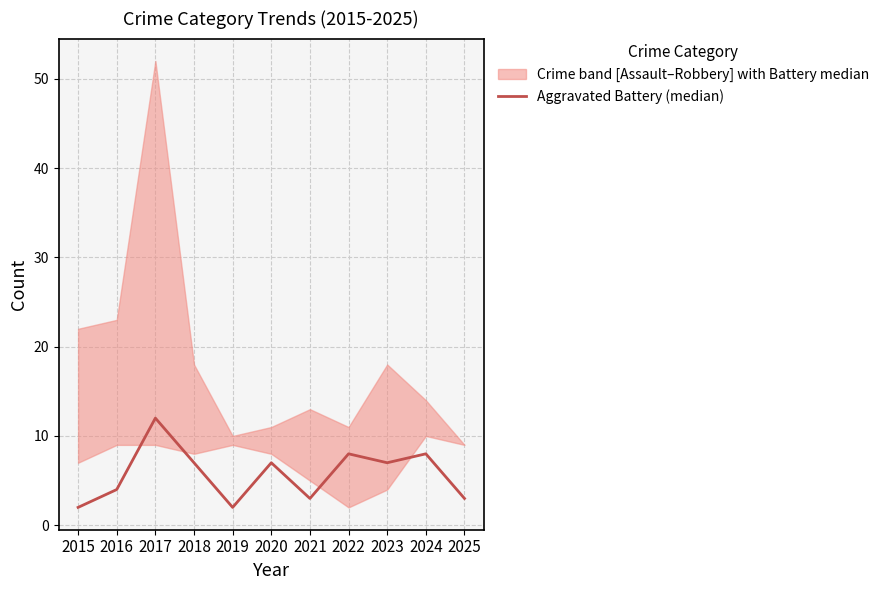

At which category does the data reach its first local valley?

2019